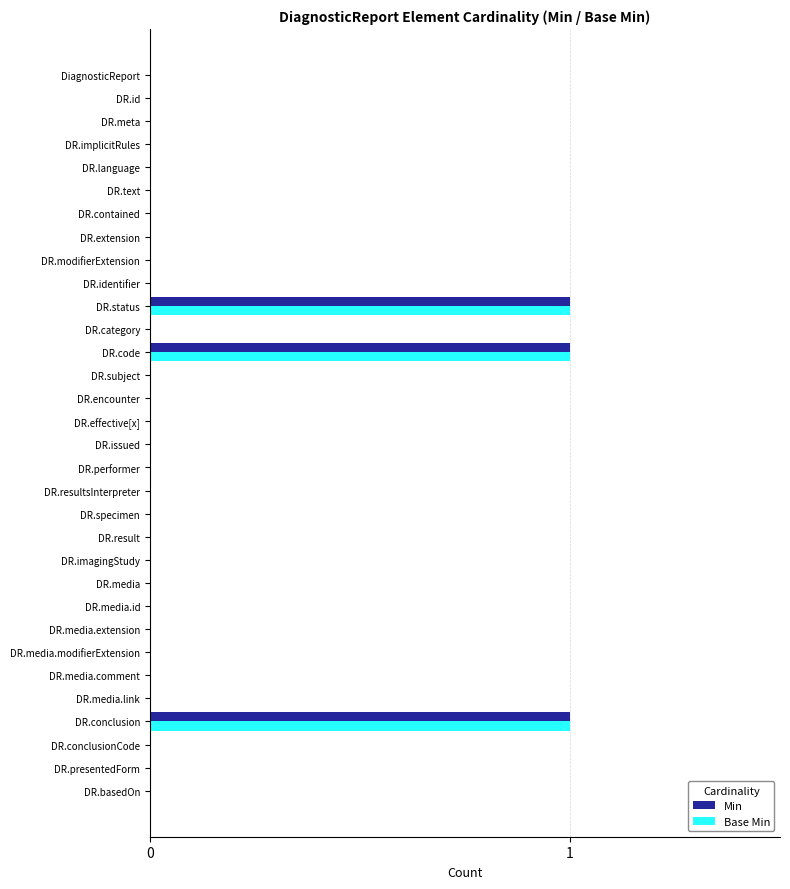

True or false: Min has a value of 0 at DR.media.comment.

True